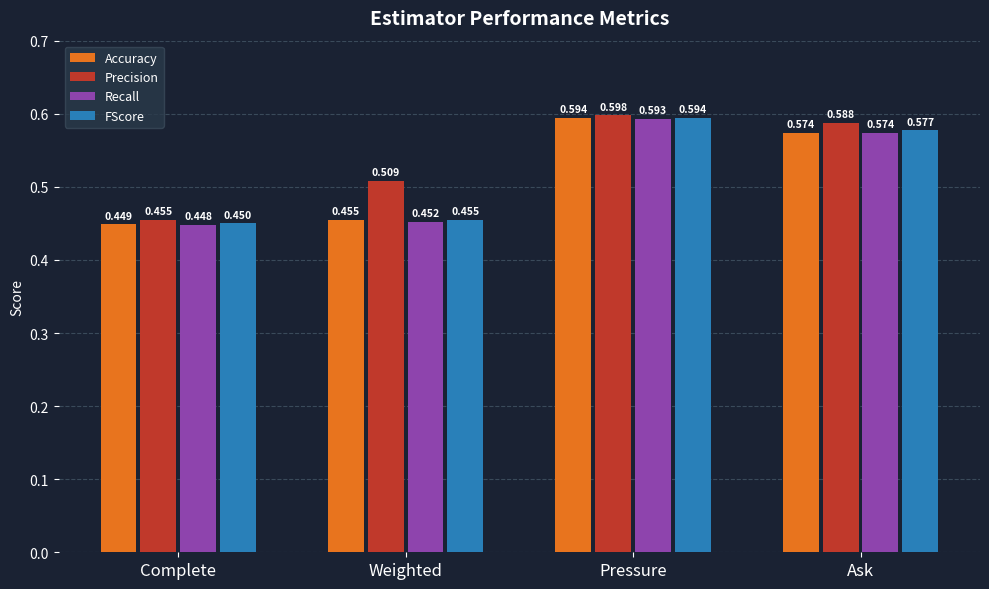

Which series has the largest total across all categories?

Precision